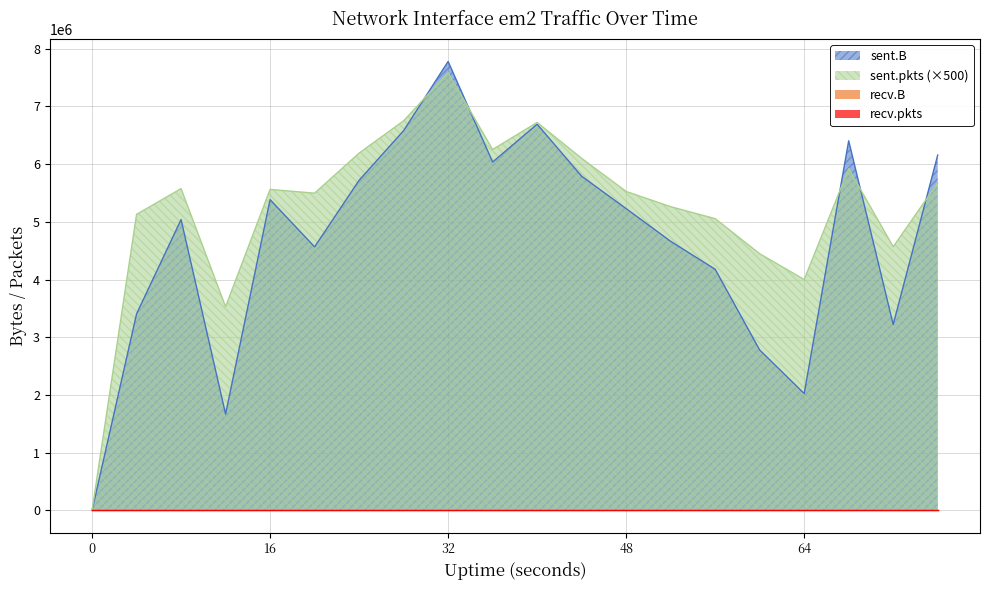

Between 64 and 0, which is larger?

64